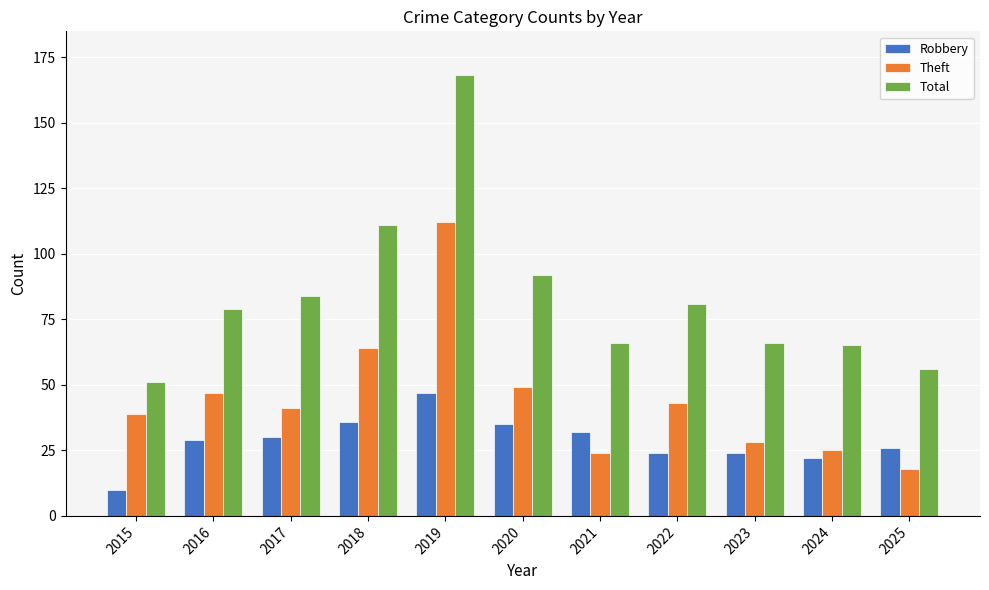

At which label is Total closest to 109?

2018